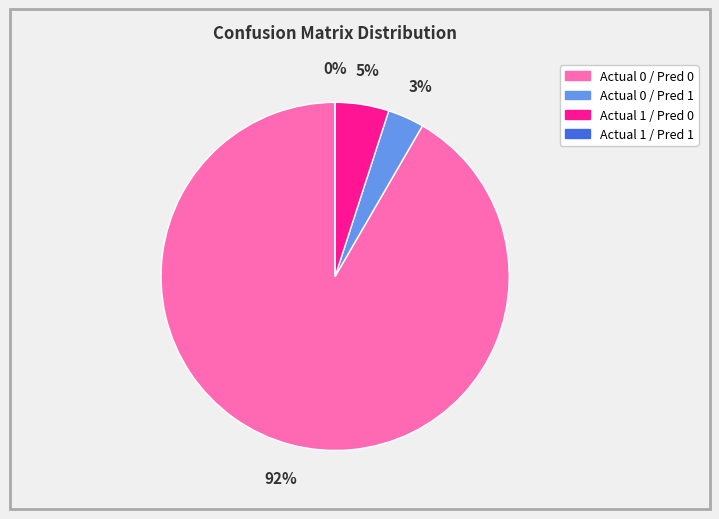

What is the change in value from Actual 0 / Predicted 0 to Actual 0 / Predicted 1?

-496